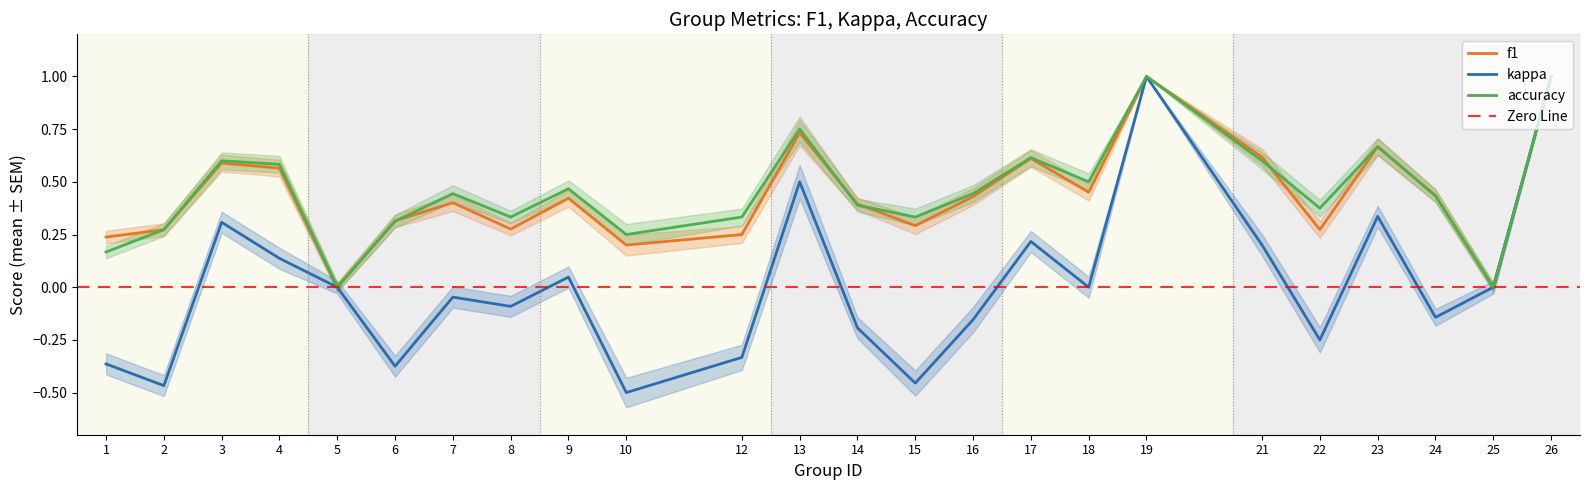

What is the spread (max minus min) of values at 12?

0.7